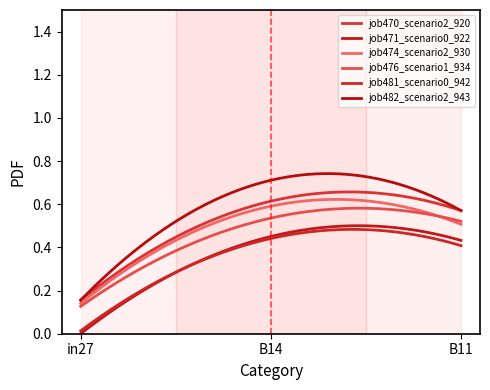

What is the difference between the maximum and minimum values in the job476_scenario1_934 series?

0.4